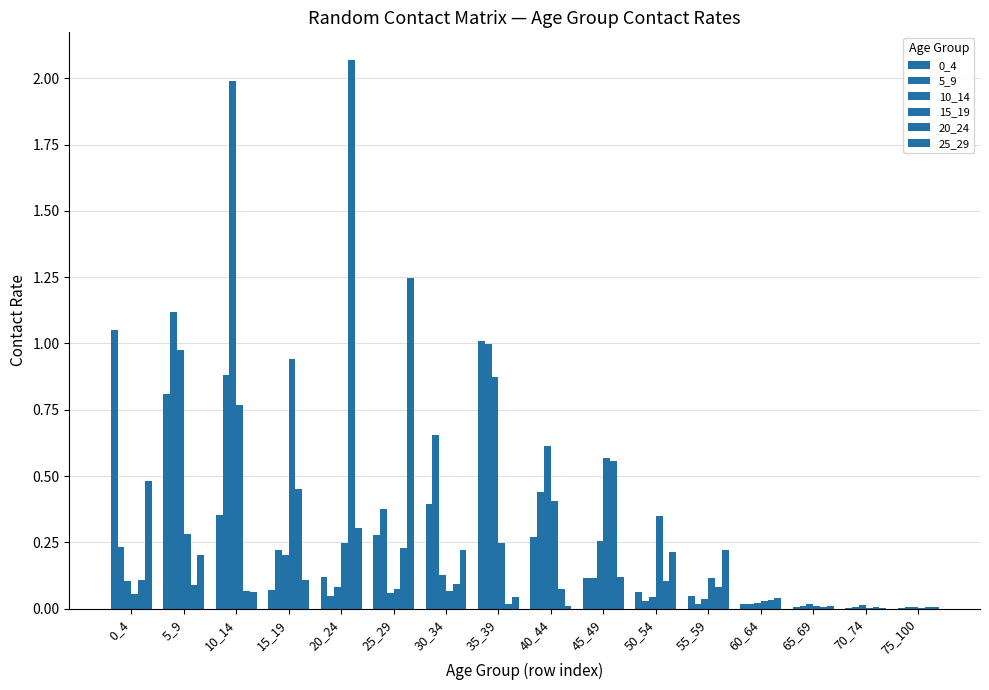

Reading left to right, what are all the values shown in this chart?

0_4: 1.1	0.8	0.4	0.1	0.1	0.3	0.4	1.0	0.3	0.1	0.1	0.0	0.0	0.0	0.0	0.0
5_9: 0.2	1.1	0.9	0.2	0.0	0.4	0.7	1.0	0.4	0.1	0.0	0.0	0.0	0.0	0.0	0.0
10_14: 0.1	1.0	2.0	0.2	0.1	0.1	0.1	0.9	0.6	0.3	0.0	0.0	0.0	0.0	0.0	0.0
15_19: 0.1	0.3	0.8	0.9	0.2	0.1	0.1	0.2	0.4	0.6	0.4	0.1	0.0	0.0	0.0	0.0
20_24: 0.1	0.1	0.1	0.4	2.1	0.2	0.1	0.0	0.1	0.6	0.1	0.1	0.0	0.0	0.0	0.0
25_29: 0.5	0.2	0.1	0.1	0.3	1.2	0.2	0.0	0.0	0.1	0.2	0.2	0.0	0.0	0.0	0.0